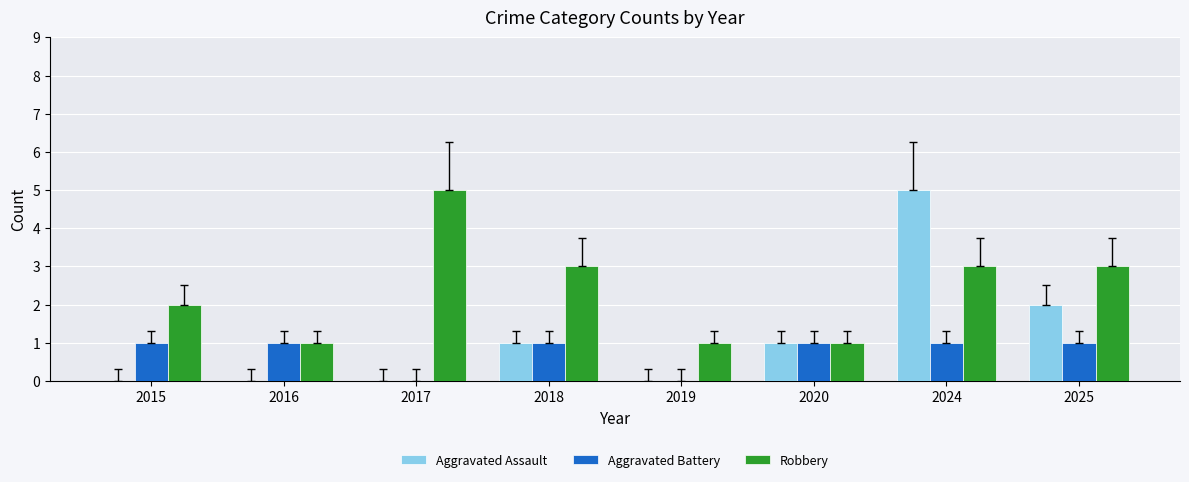

At which category is the sum across all series the highest?

2024